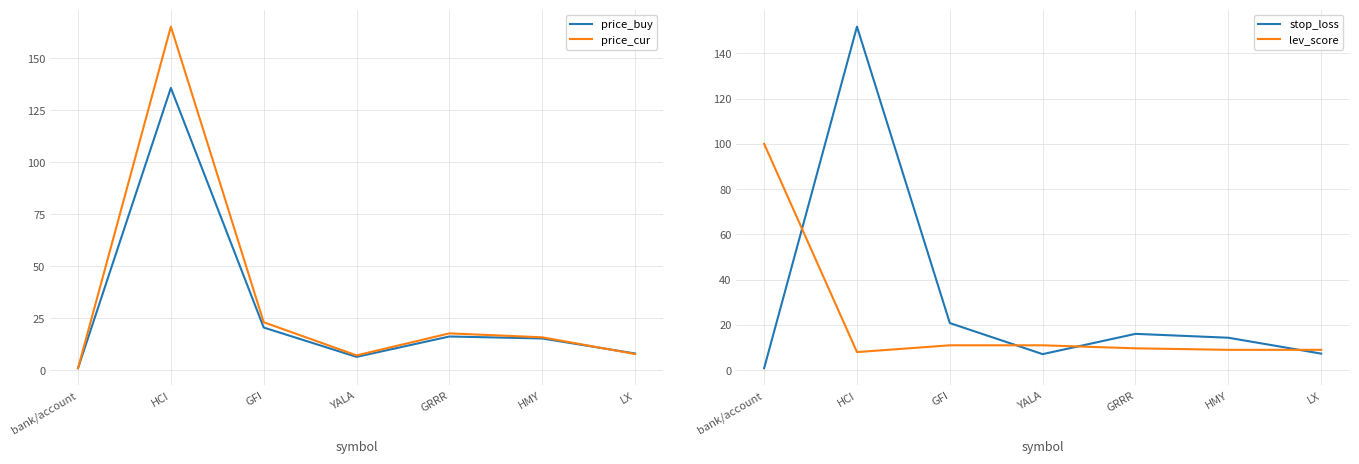

What is the label of the 2nd point from the right?

HMY